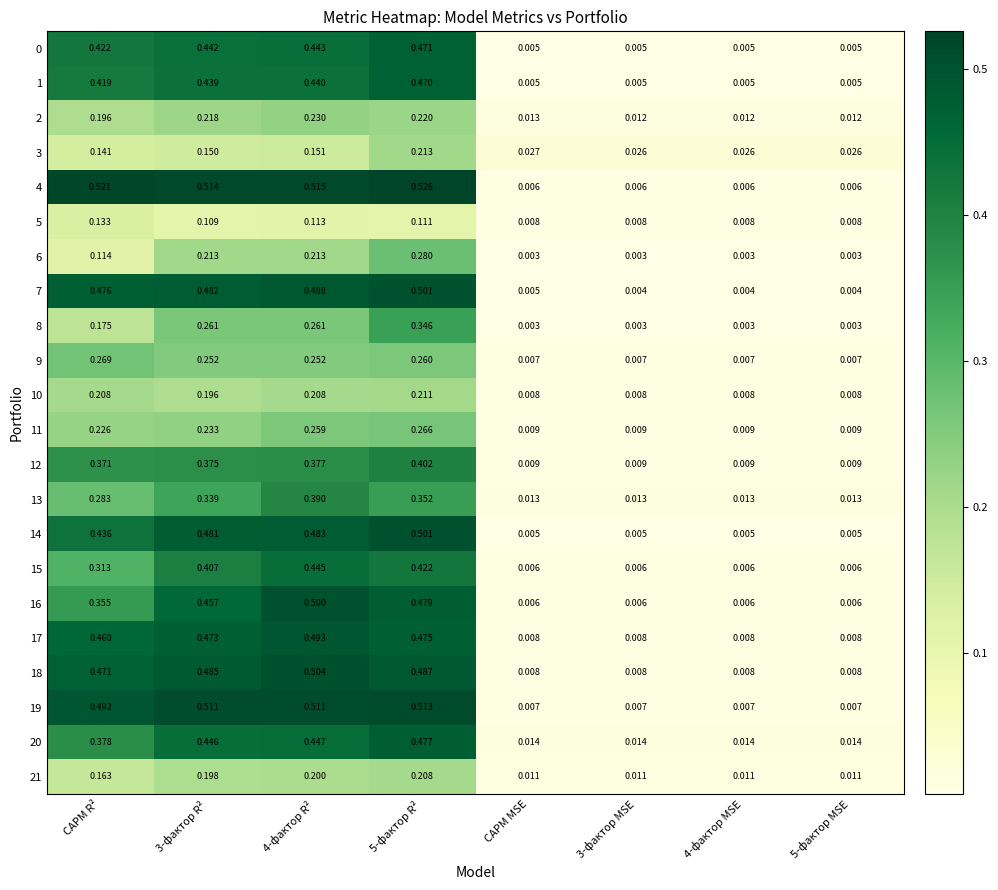

Is the value of 11 at 4-фактор R² greater than the value of 13 at 3-фактор MSE?

Yes